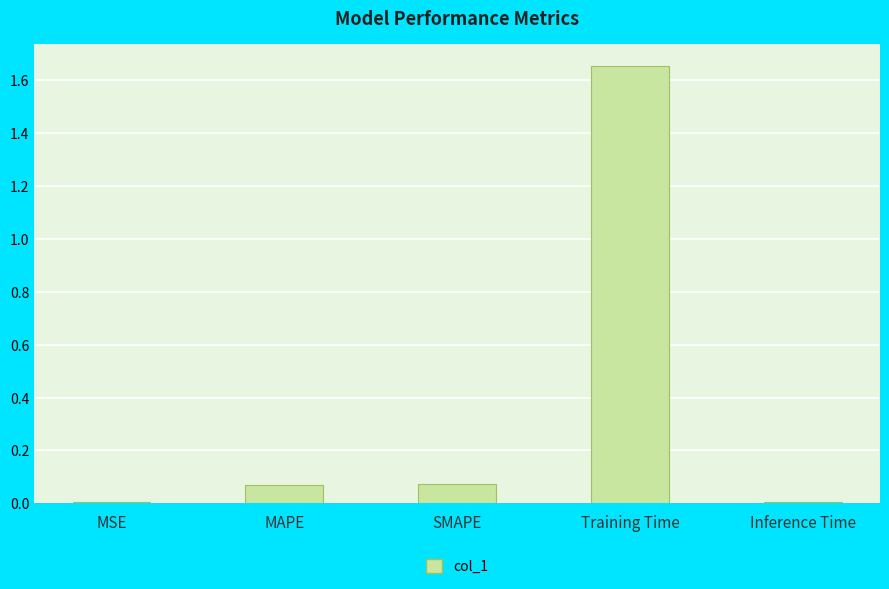

Which has a higher value, SMAPE or Training Time?

Training Time